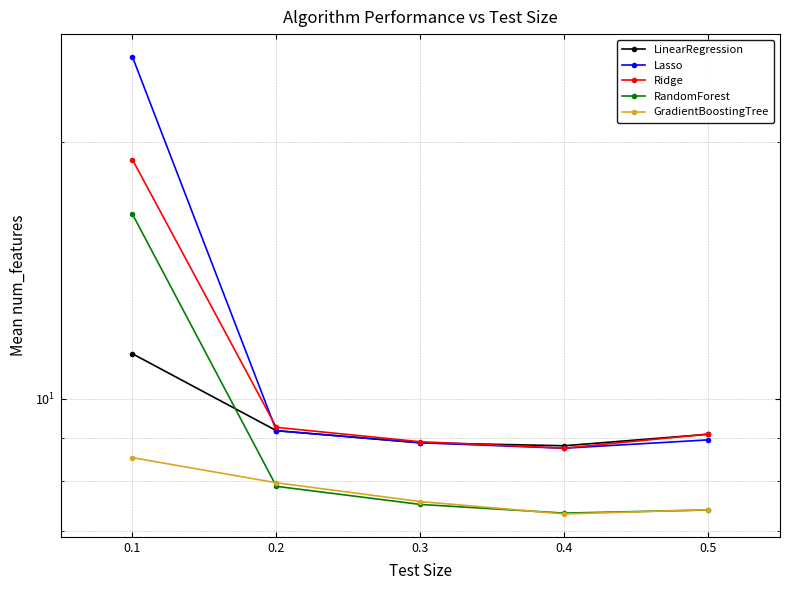

Which series has the widest spread of values?

Lasso